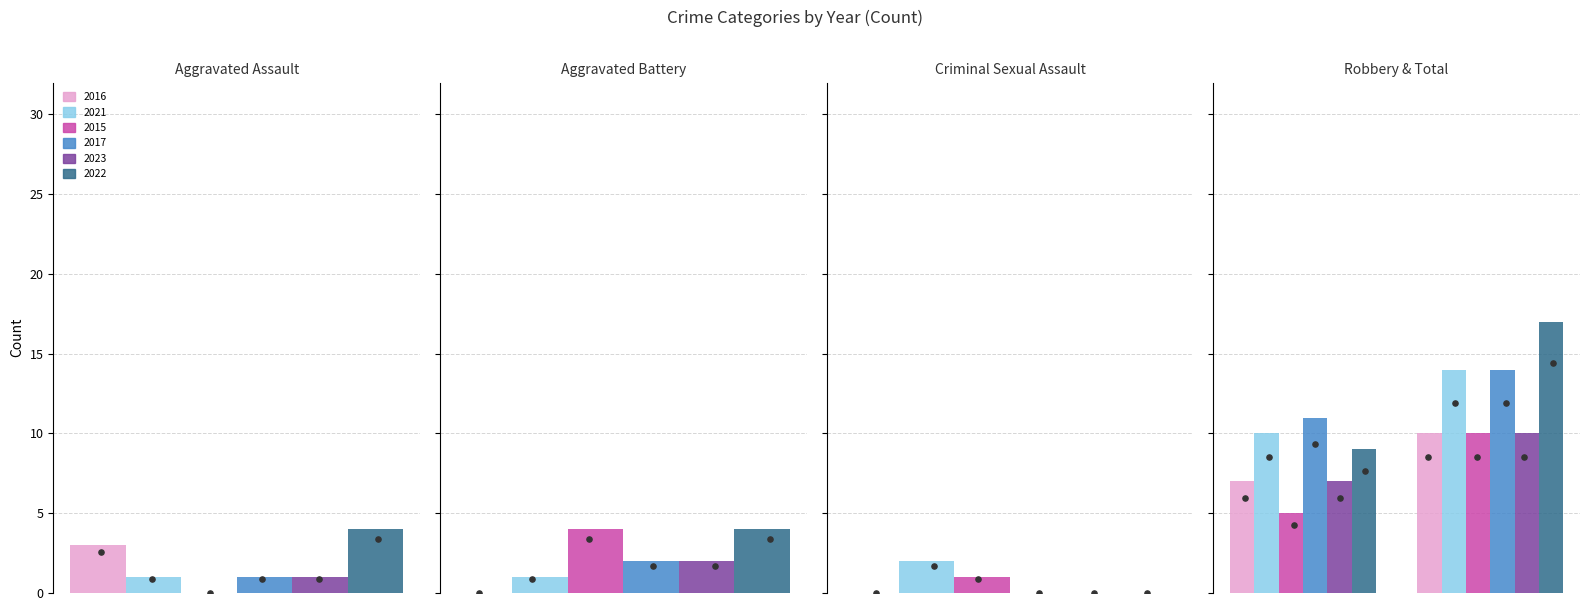

Which series has the widest spread of Y values?

2022